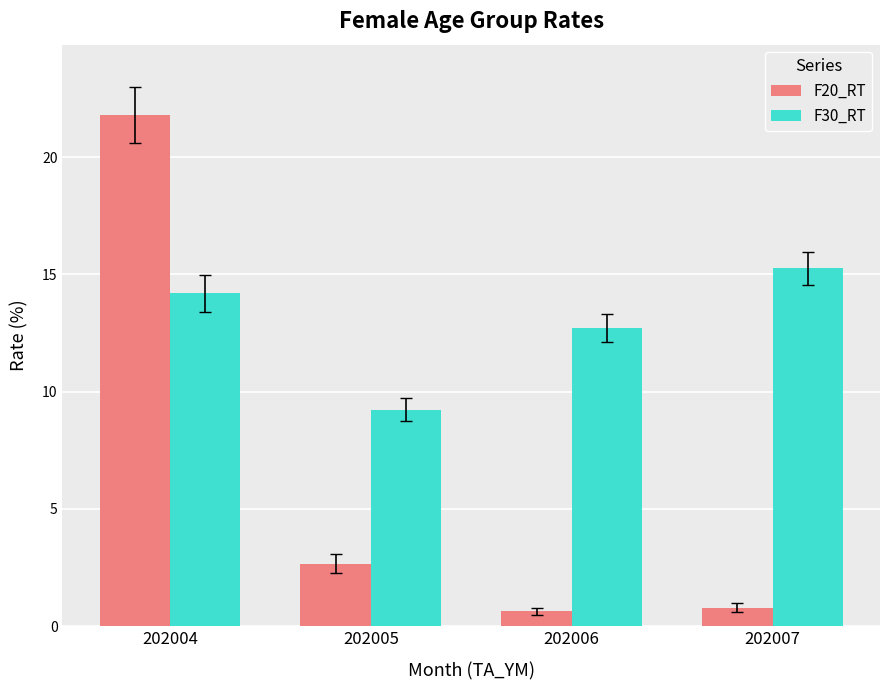

Reading left to right, extract all data points from this chart.

F20_RT: 21.8	2.7	0.6	0.8
F30_RT: 14.2	9.2	12.7	15.3